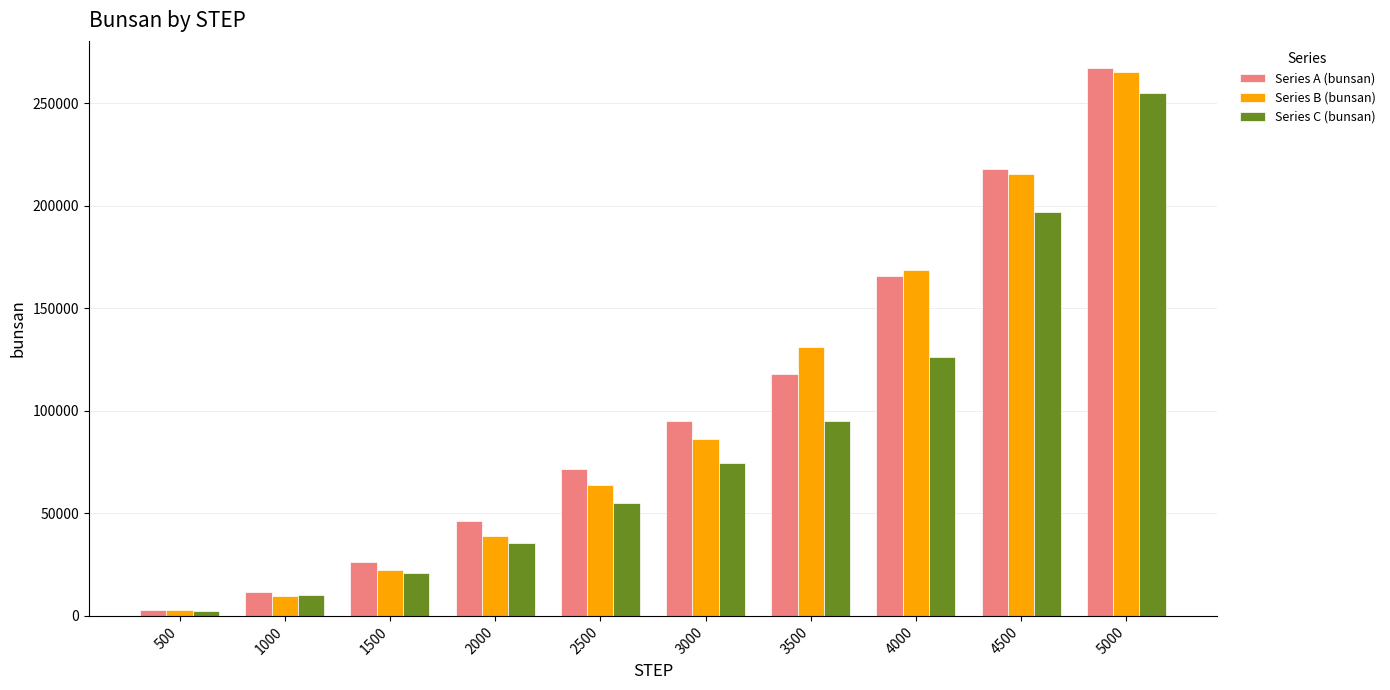

Reading left to right, transcribe all the data shown in this chart.

Series A (bunsan): 3091.3	11463.9	26258.4	46493.0	71557.3	94939.4	118096.7	165836.2	217854.5	267024.8
Series B (bunsan): 3098.9	9897.2	22546.4	39164.4	63782.0	86245.9	131017.1	168552.9	215684.7	265376.7
Series C (bunsan): 2309.1	10084.9	20773.0	35528.4	55282.8	74775.4	94916.6	126356.5	196931.6	254811.0